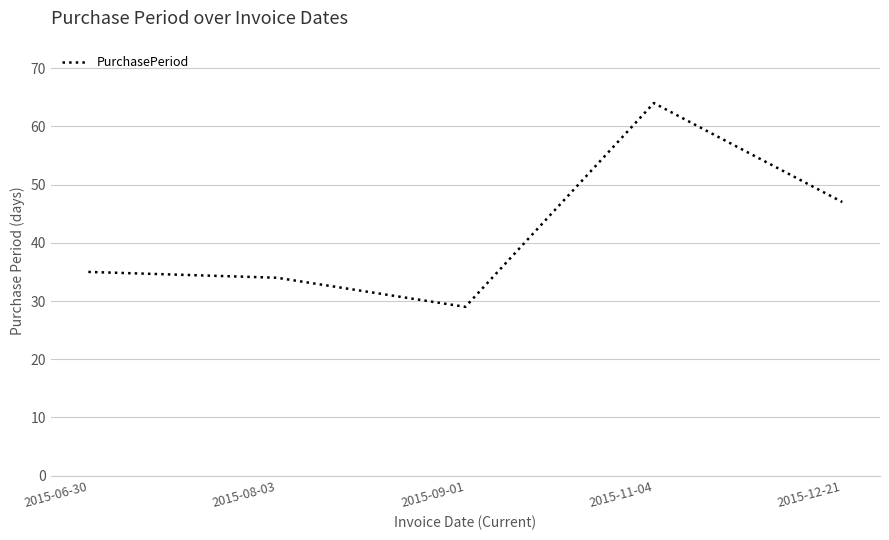

What is the sum of all values?

209